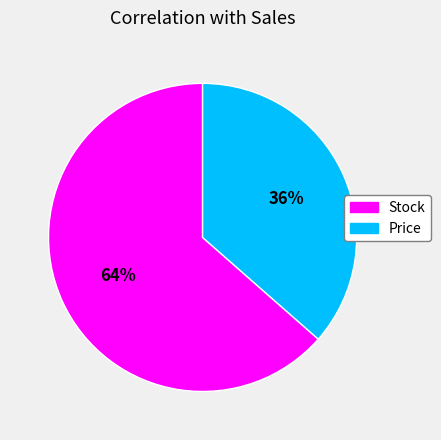

To the nearest percent, what is the average slice percentage?

50%